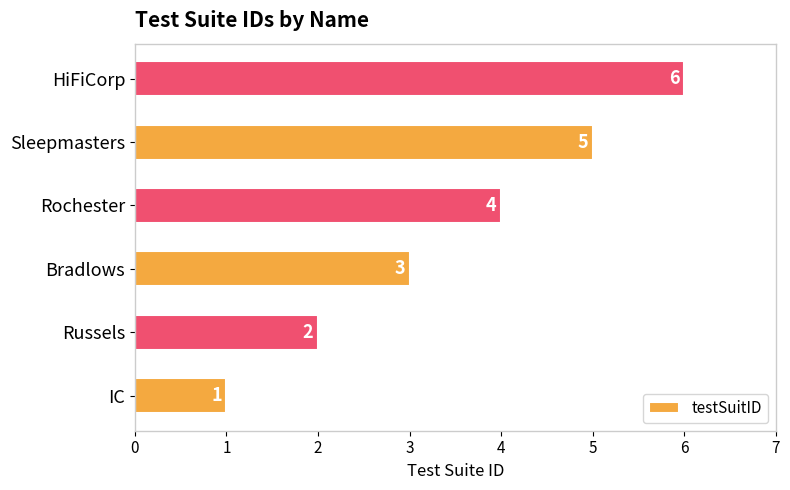

What is the difference between the second highest and second lowest values?

3